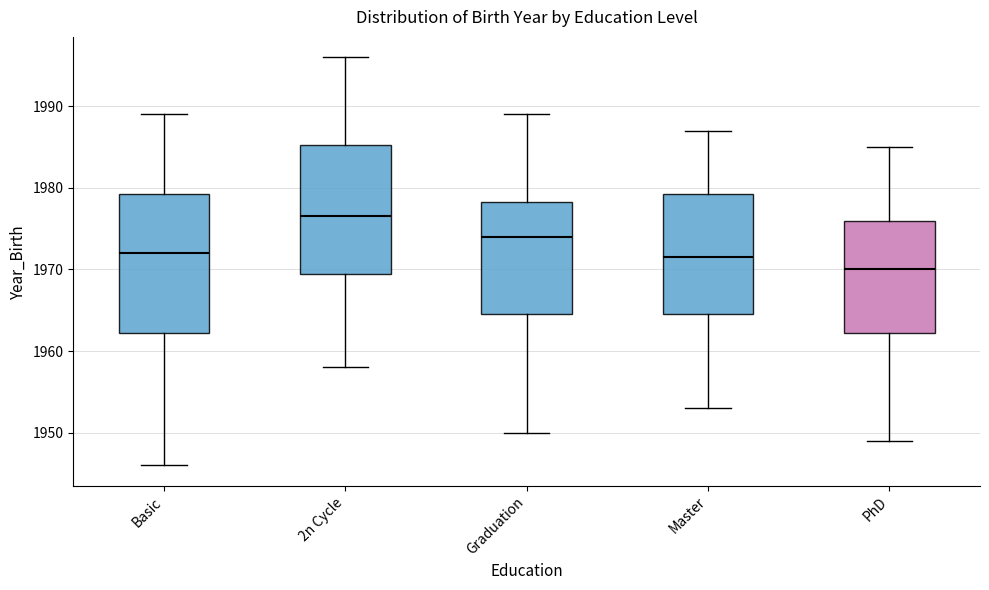

Reading left to right, transcribe this box plot: for each box, give where its median line is, the range the box spans, and where its two whiskers end, as read against the y-axis. The values are not printed on the chart, so give them approximately, as read against the axis.

Basic: median 1972, box 1962 to 1979, whiskers 1946 to 1989
2n Cycle: median 1977, box 1970 to 1985, whiskers 1958 to 1996
Graduation: median 1974, box 1965 to 1978, whiskers 1950 to 1989
Master: median 1972, box 1965 to 1979, whiskers 1953 to 1987
PhD: median 1970, box 1962 to 1976, whiskers 1949 to 1985